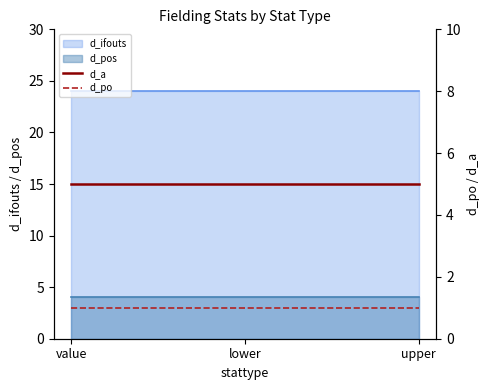

Is it true that d_a equals 5 at lower?

True